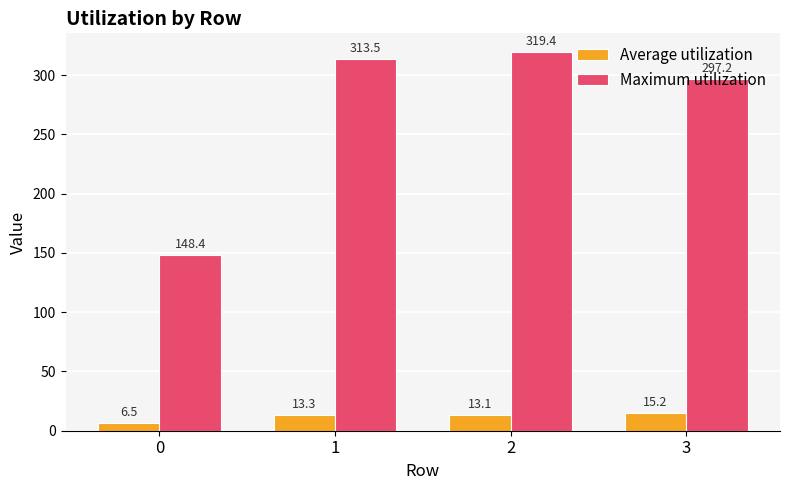

What are all the series names shown in the legend?

Average utilization, Maximum utilization